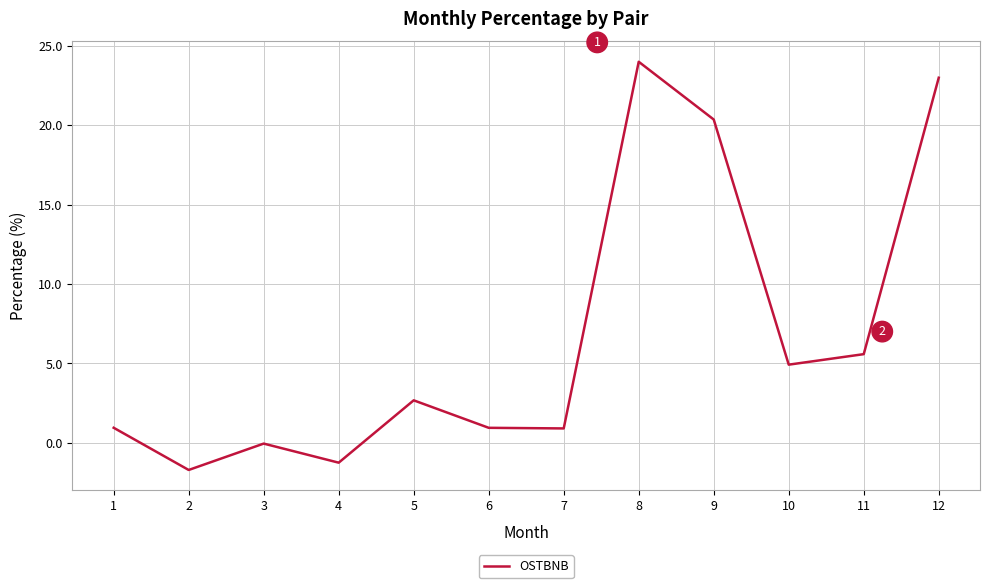

Count the number of values greater than 2.

6